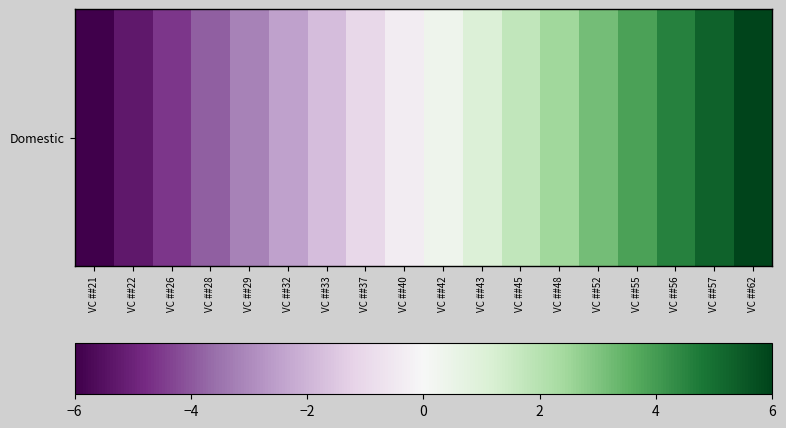

Is it true that the value at VC ##45 is 1.8?

True